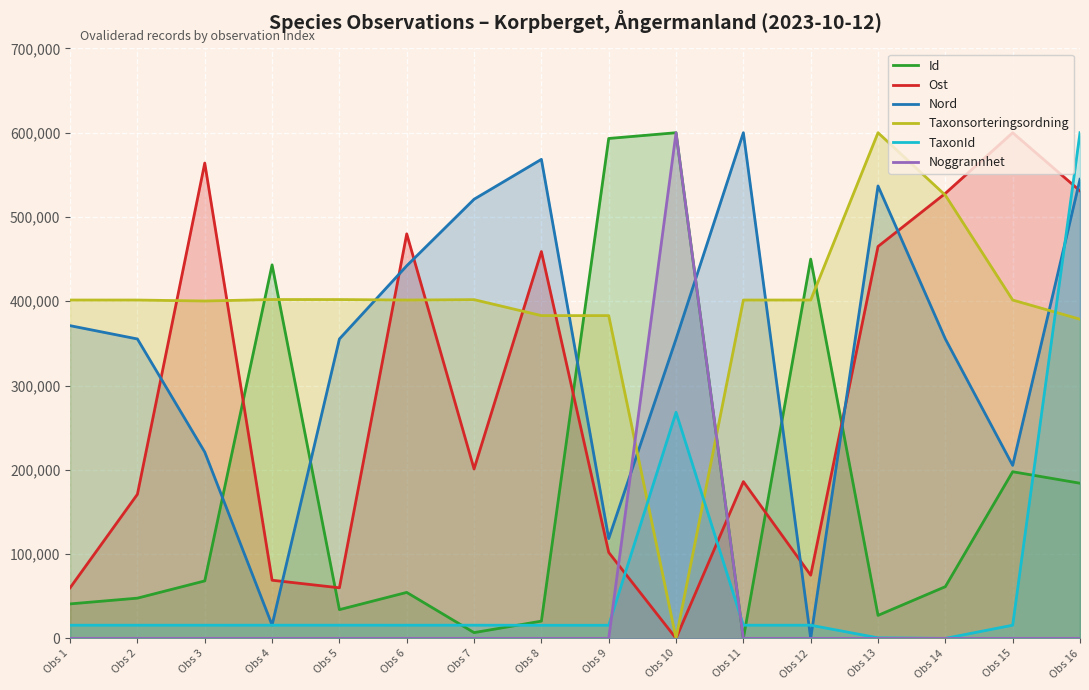

What is the value of the TaxonId point at the 10th from the left?

268216.6